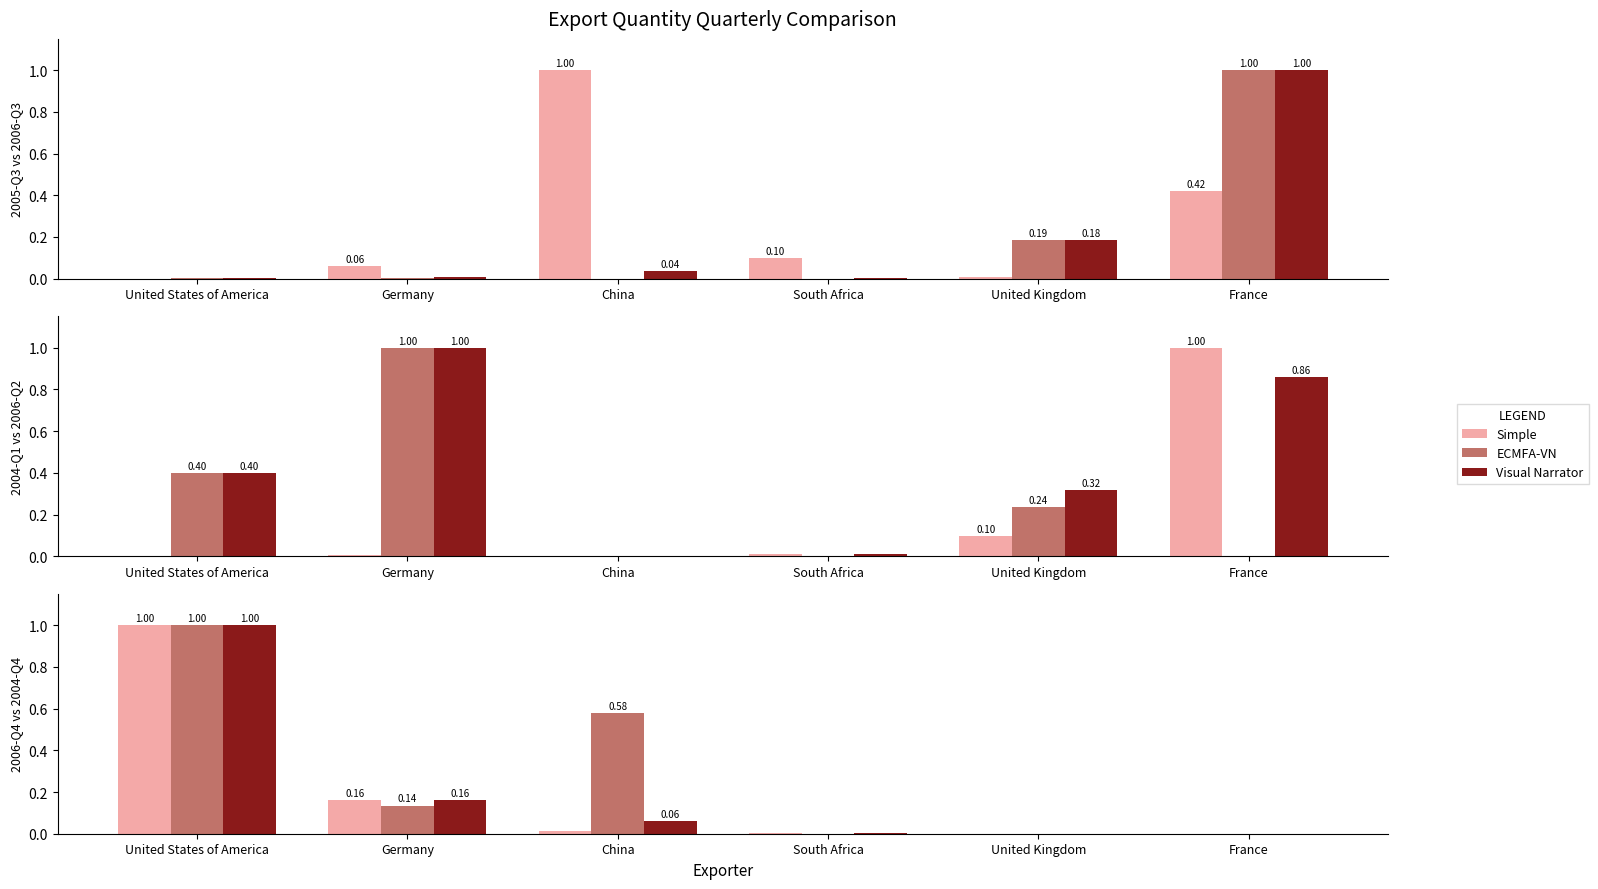

Are the bars grouped side by side (vs. stacked)?

Yes